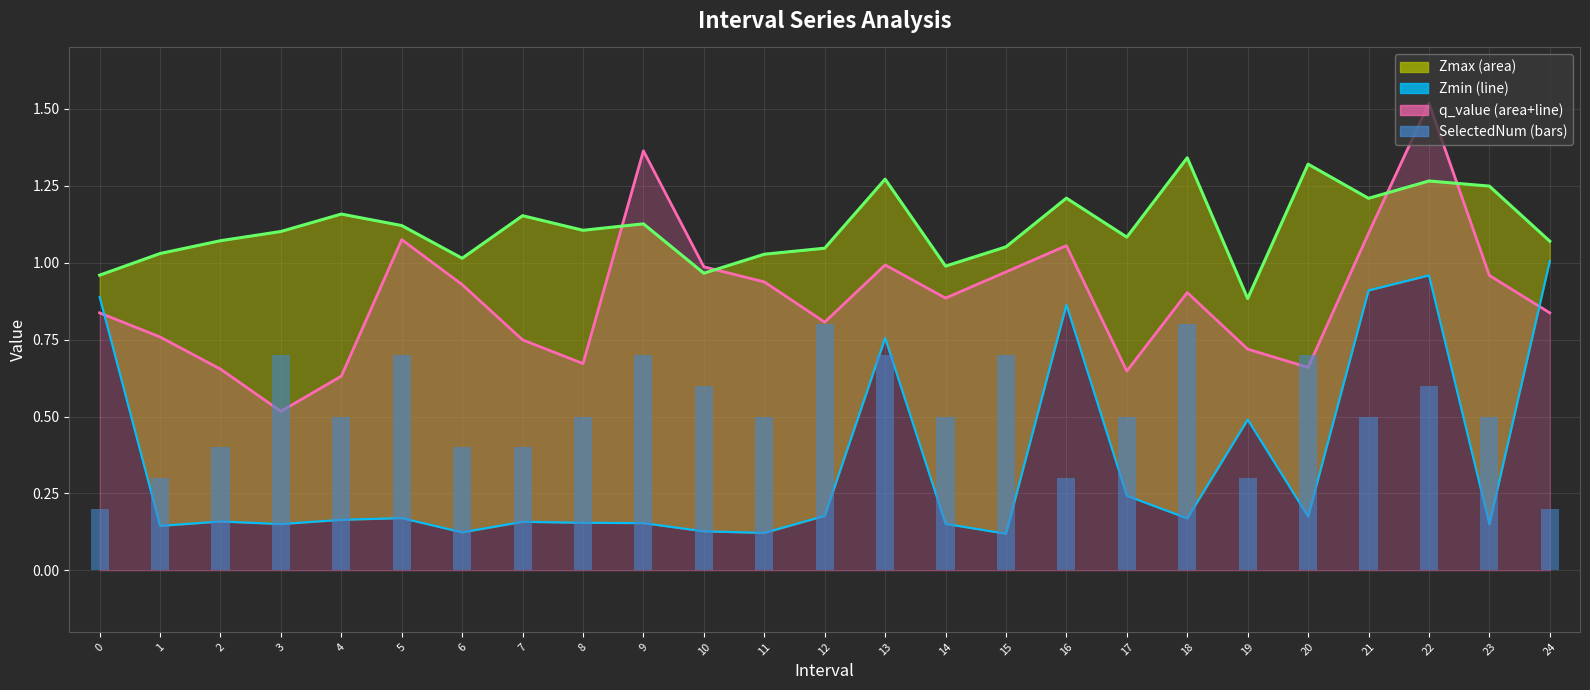

Reading right to left, extract all data points from this chart.

24=0.2	23=0.5	22=0.6	21=0.5	20=0.7	19=0.3	18=0.8	17=0.5	16=0.3	15=0.7	14=0.5	13=0.7	12=0.8	11=0.5	10=0.6	9=0.7	8=0.5	7=0.4	6=0.4	5=0.7	4=0.5	3=0.7	2=0.4	1=0.3	0=0.2